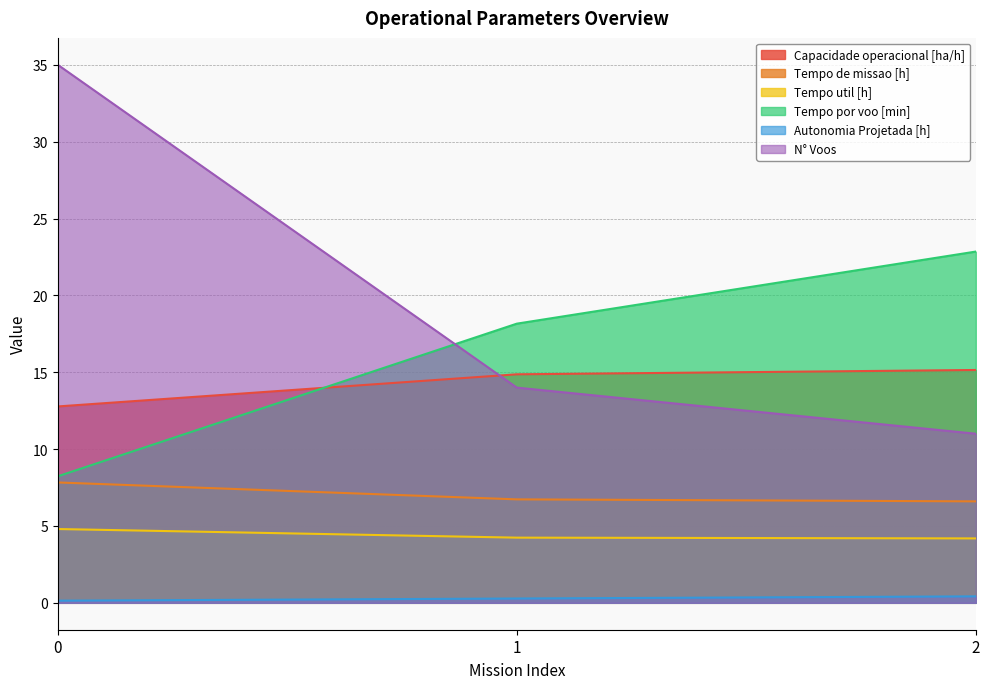

List the labels in order of Capacidade operacional [ha/h] value, largest first.

2, 1, 0